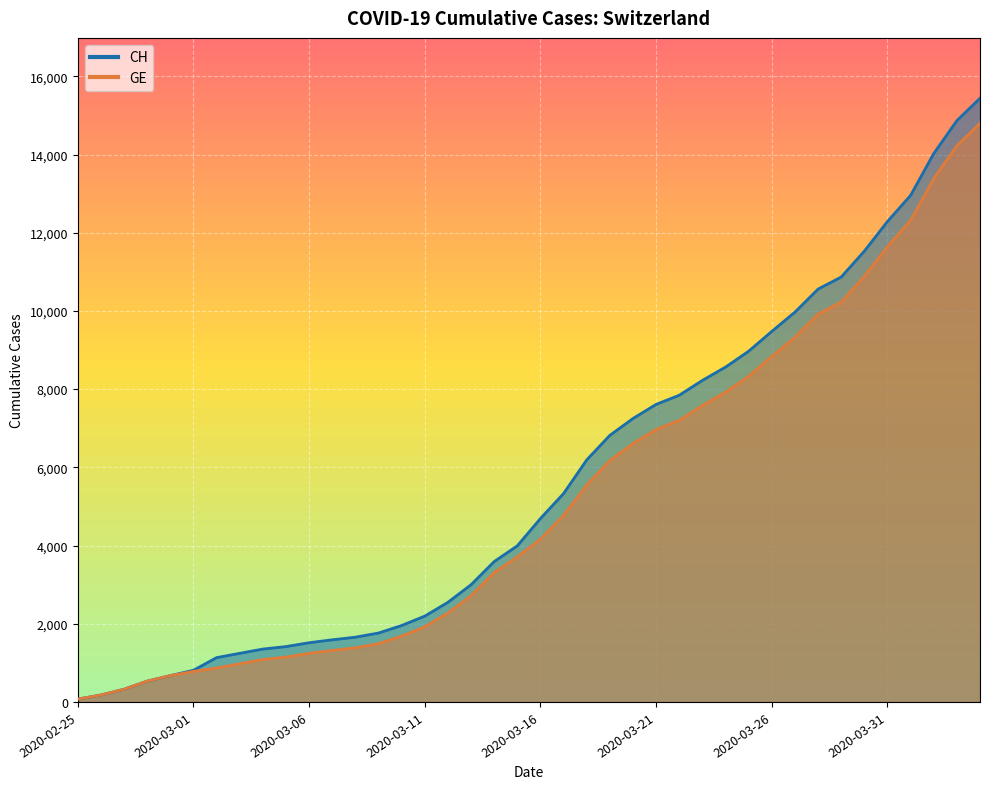

How many distinct data groups are displayed?

2